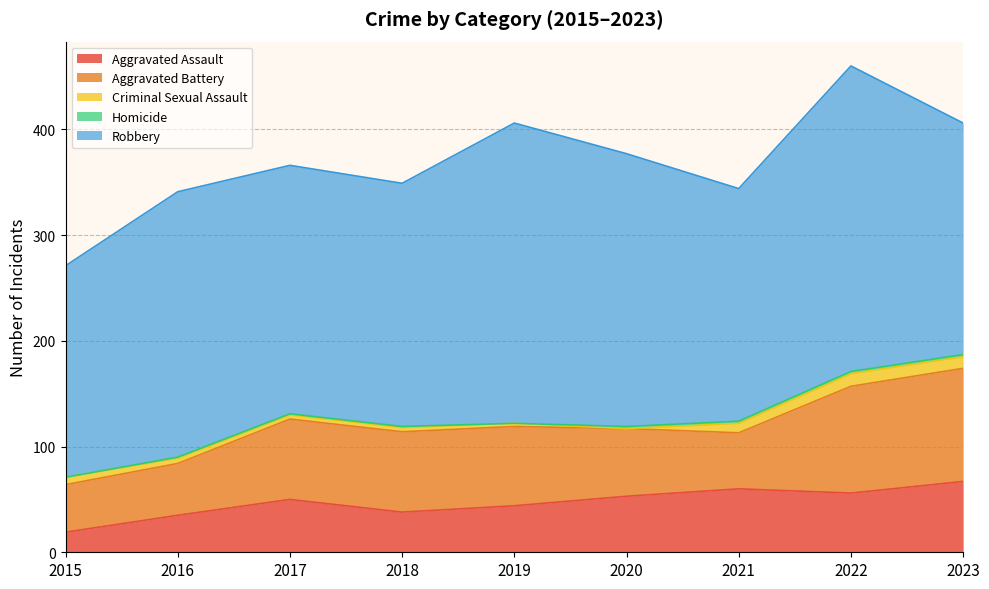

Which series changed the most between 2020 and 2022?

Aggravated Battery